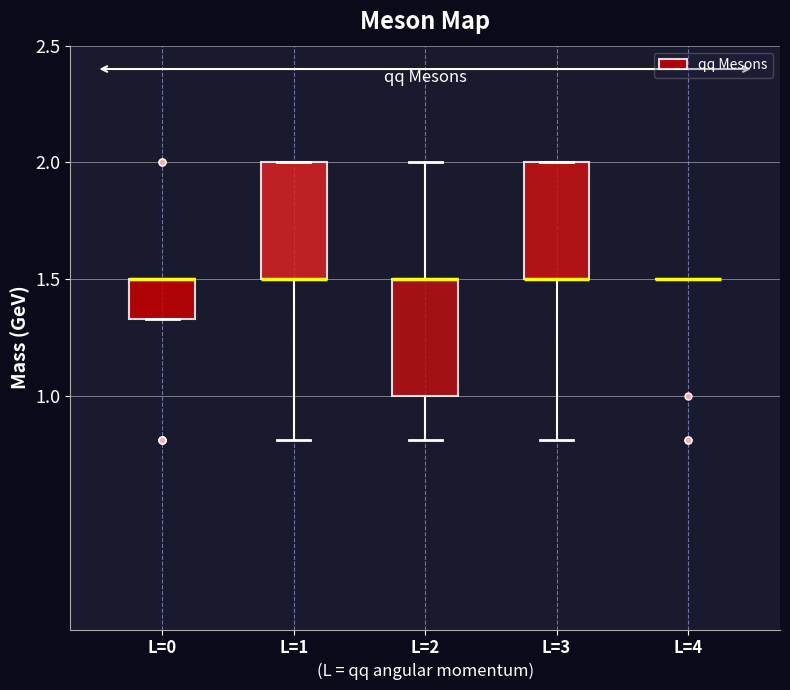

Where does the lower whisker of the box for L=3 end on the y-axis? The values are not printed on the chart, so give them approximately, as read against the axis.

0.80